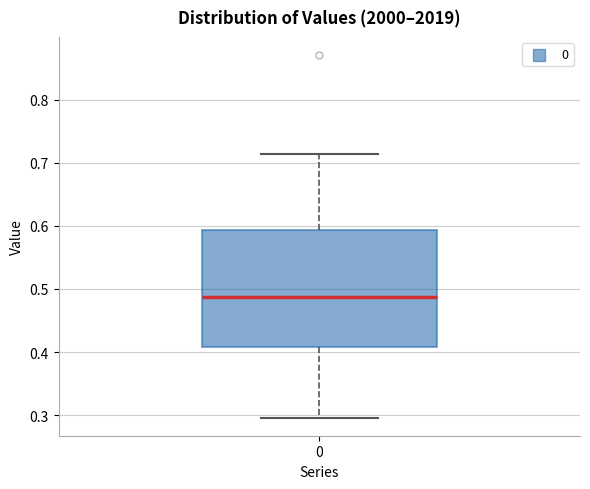

Read this box plot against the y-axis: the position of the median line, the range covered by the box, and the ends of both whiskers. The values are not printed on the chart, so give them approximately, as read against the axis.

median 0.49, box 0.41 to 0.59, whiskers 0.30 to 0.71